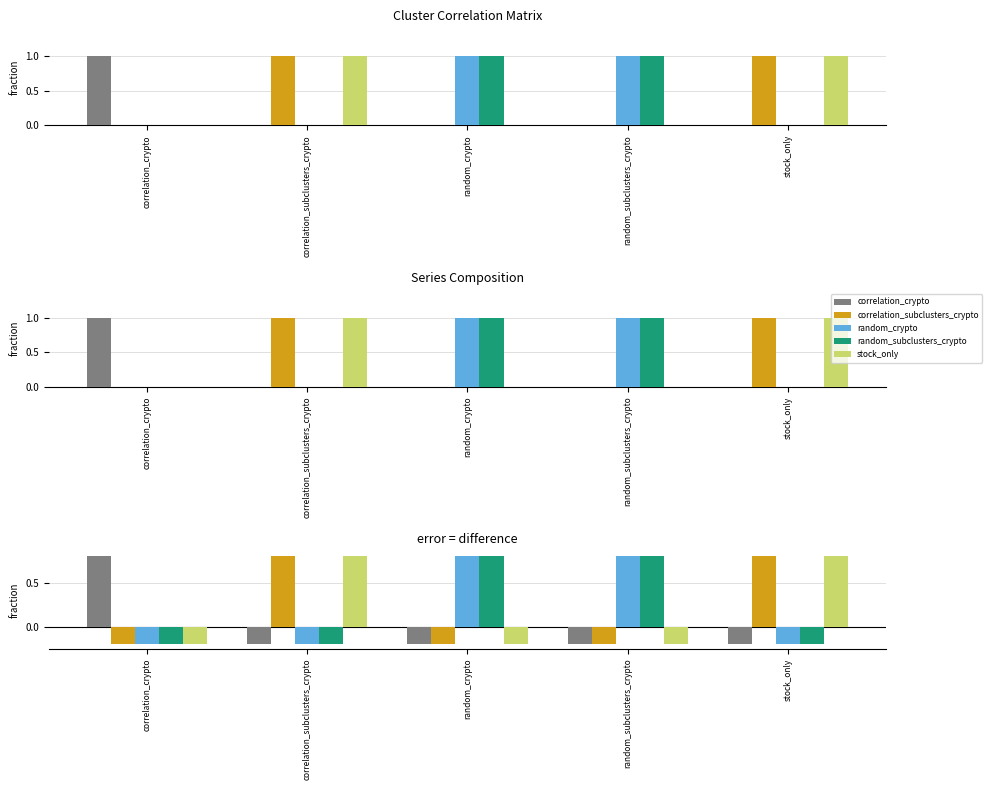

How many data points in random_crypto are above 0?

2